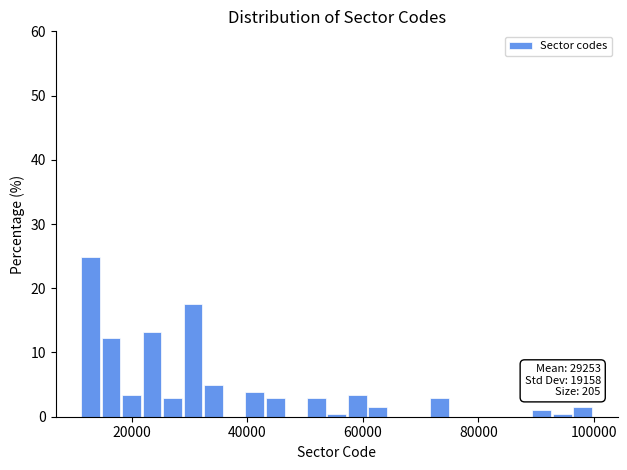

Read against the x-axis, roughly where is the centre of the tallest bar?

12000